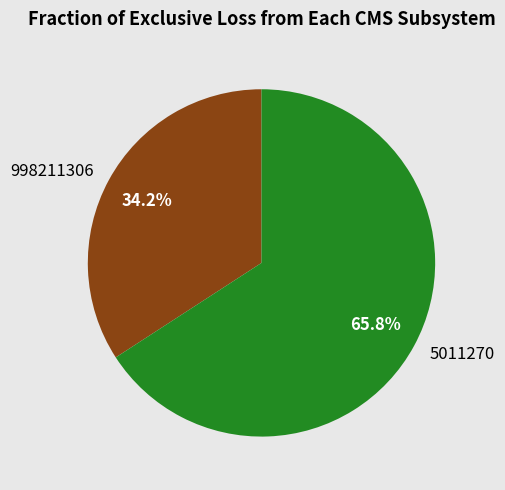

Approximately how many times larger is the value at 5011270 compared to 998211306?

1.9